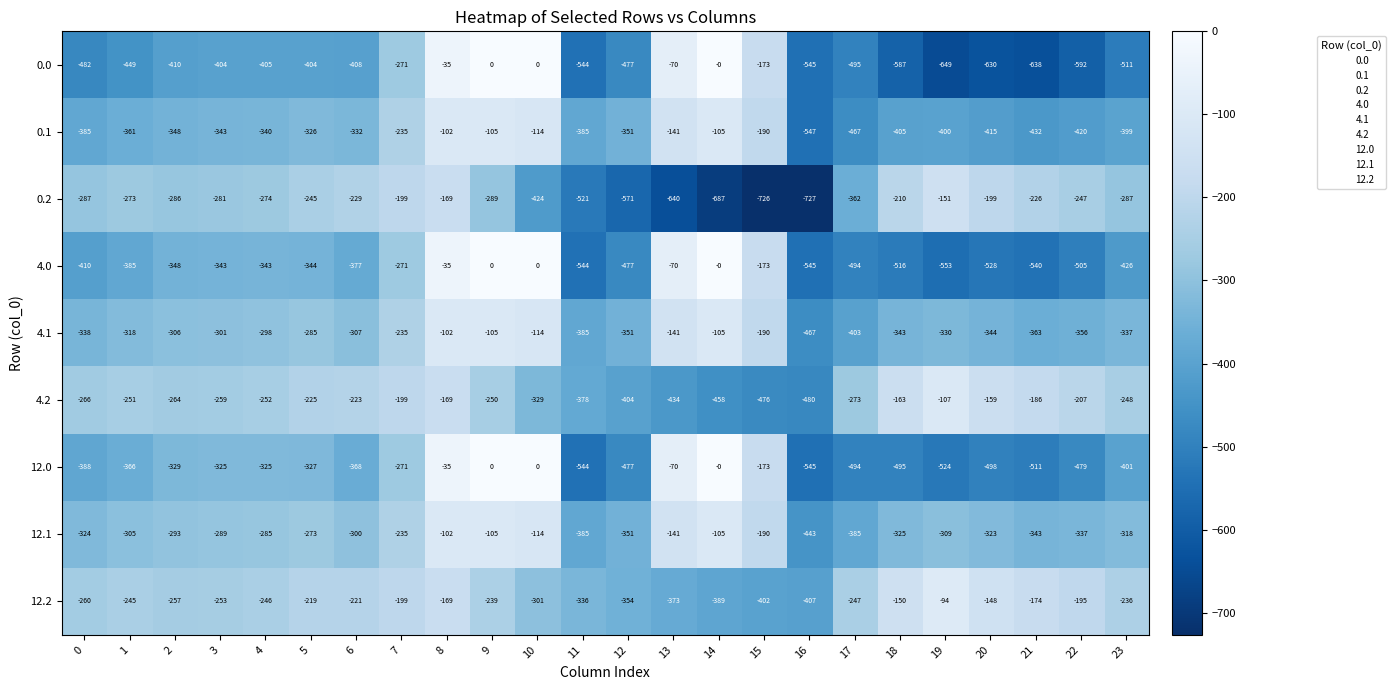

Which series has the largest total across all categories?

12.2